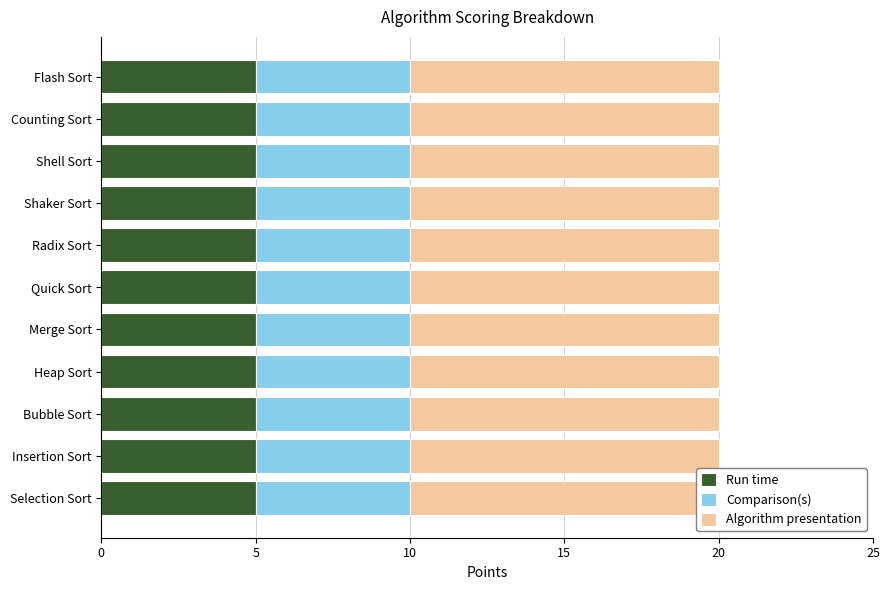

How many categories are shown in the chart?

11